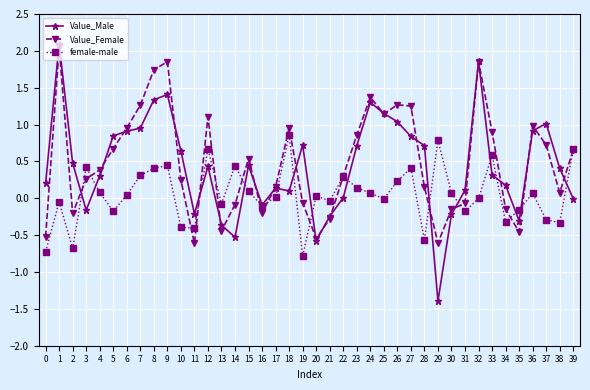

Which category has the highest value in the Value_Male series?

1